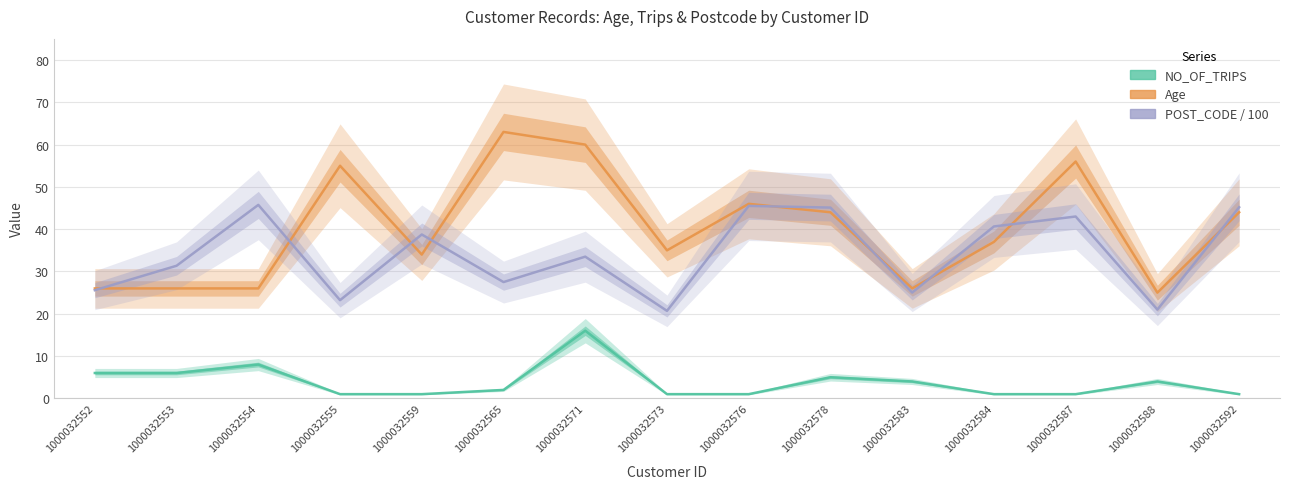

What is the minimum value for POST_CODE / 100?

20.7